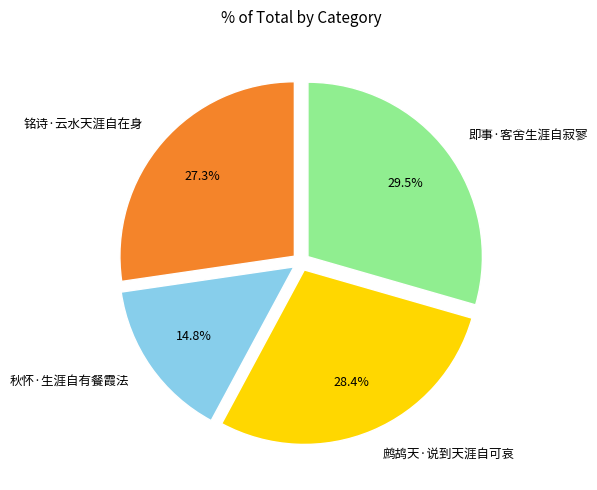

Combined, do 铭诗·云水天涯自在身 and 秋怀·生涯自有餐霞法 account for over 50%?

No